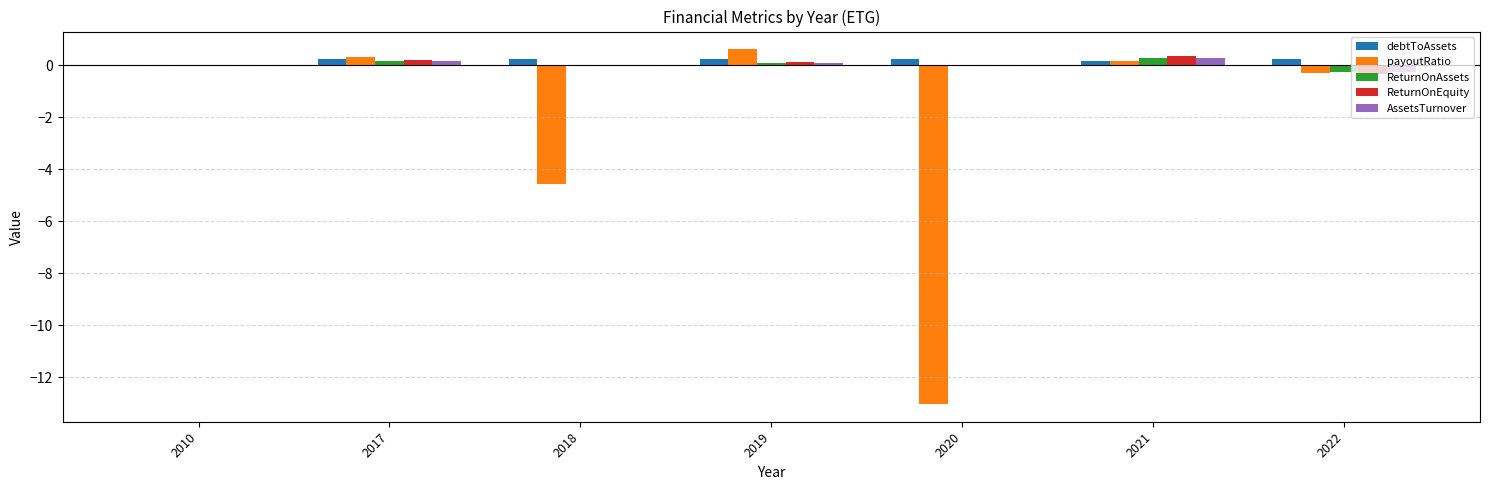

True or false: payoutRatio has a value of -13.0 at 2020.

True